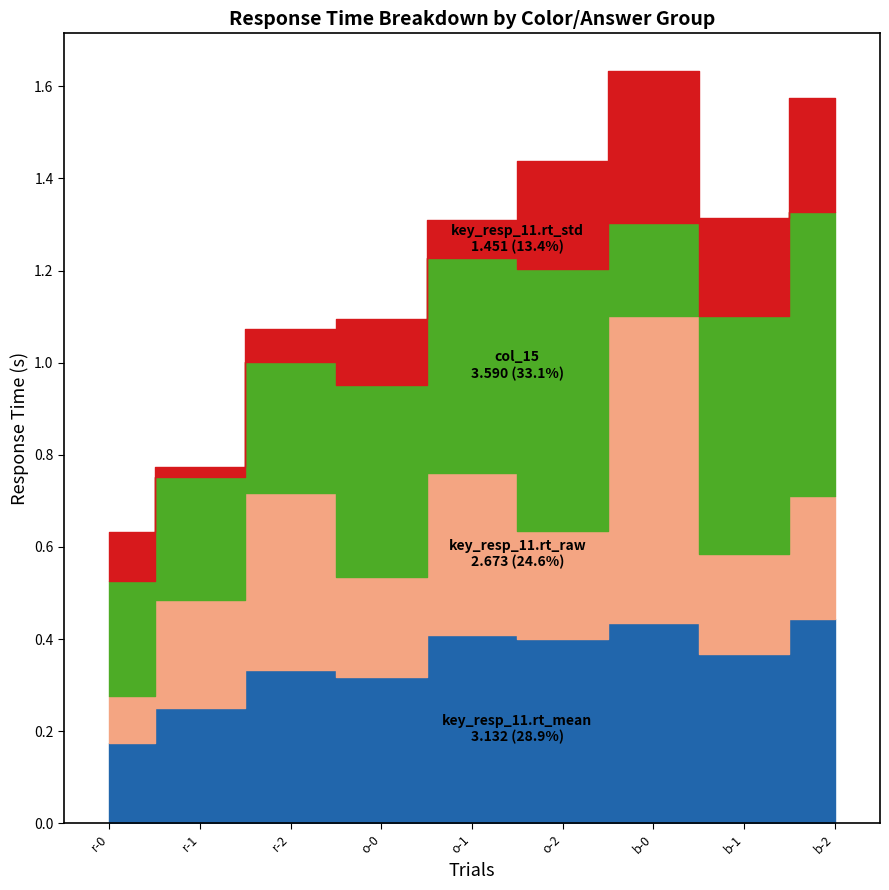

What position from the left is r-1?

2